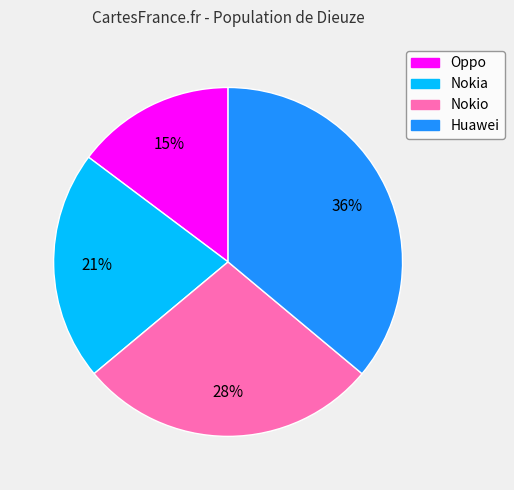

Does Nokia account for over 50% of the chart?

No